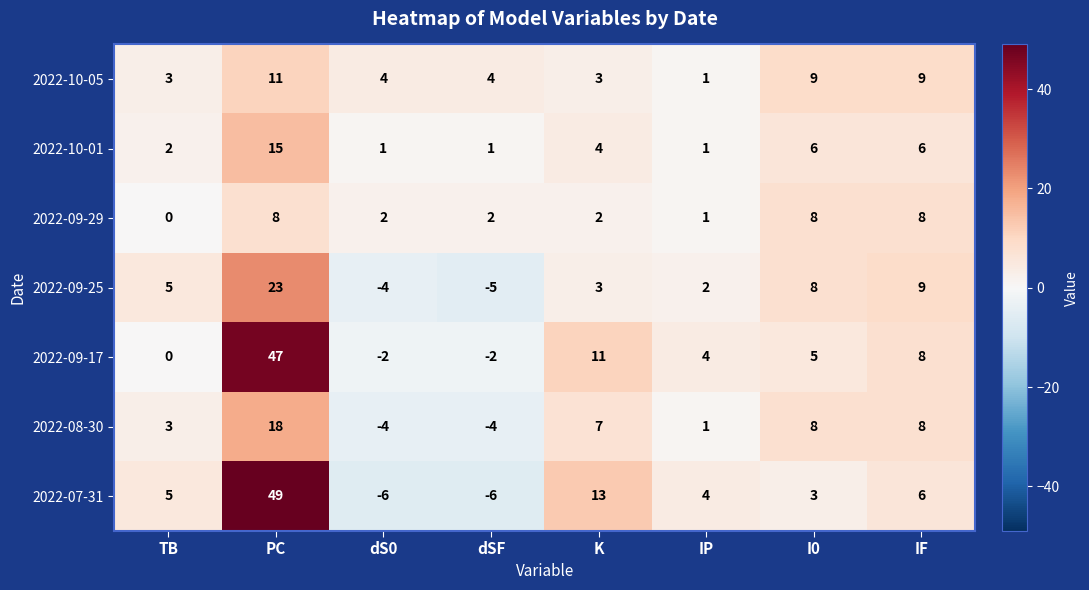

What is the maximum value for 2022-08-30?

18